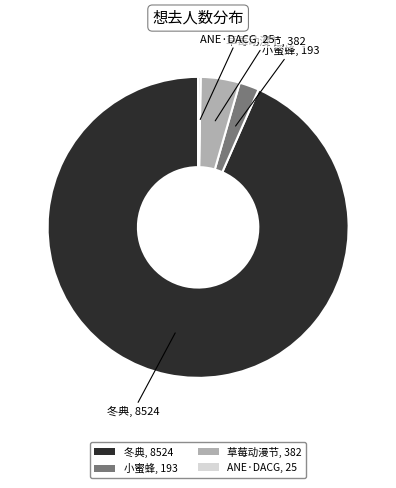

Is 冬典, 8524 the majority of the pie?

Yes